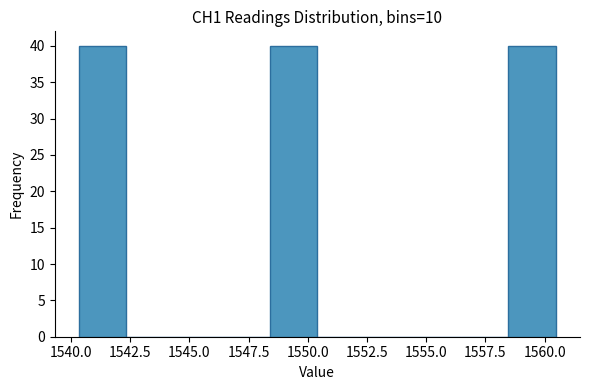

How tall is the bar that spans 1548.5 to 1550.5 on the x-axis? Neither the bar edges nor the heights are printed on the chart, so give them approximately, as read against the axes.

40